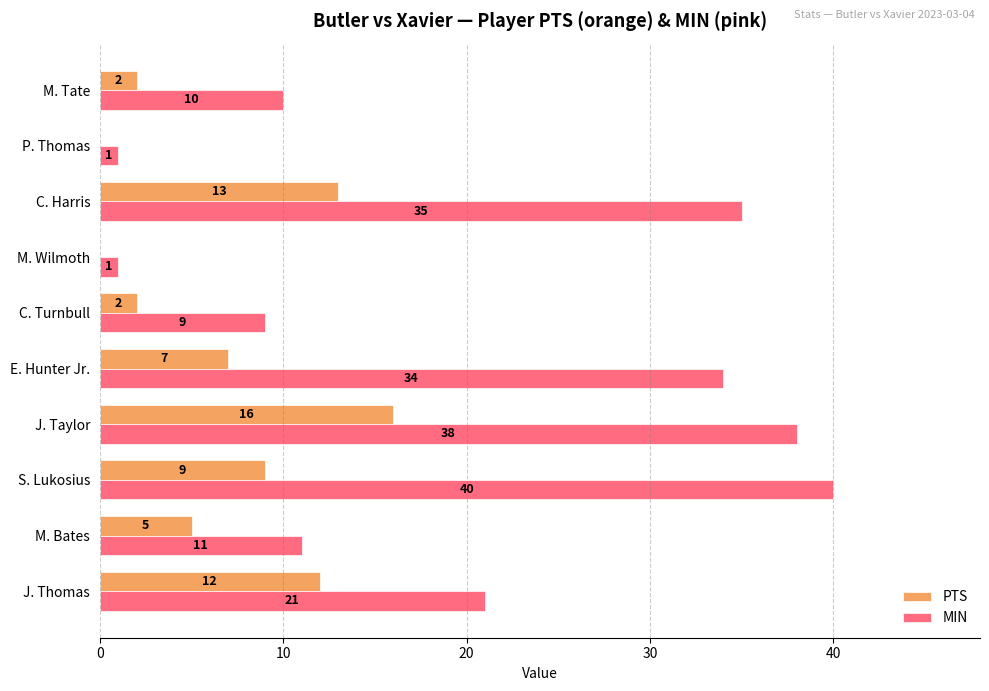

What is the sum of all PTS values?

66